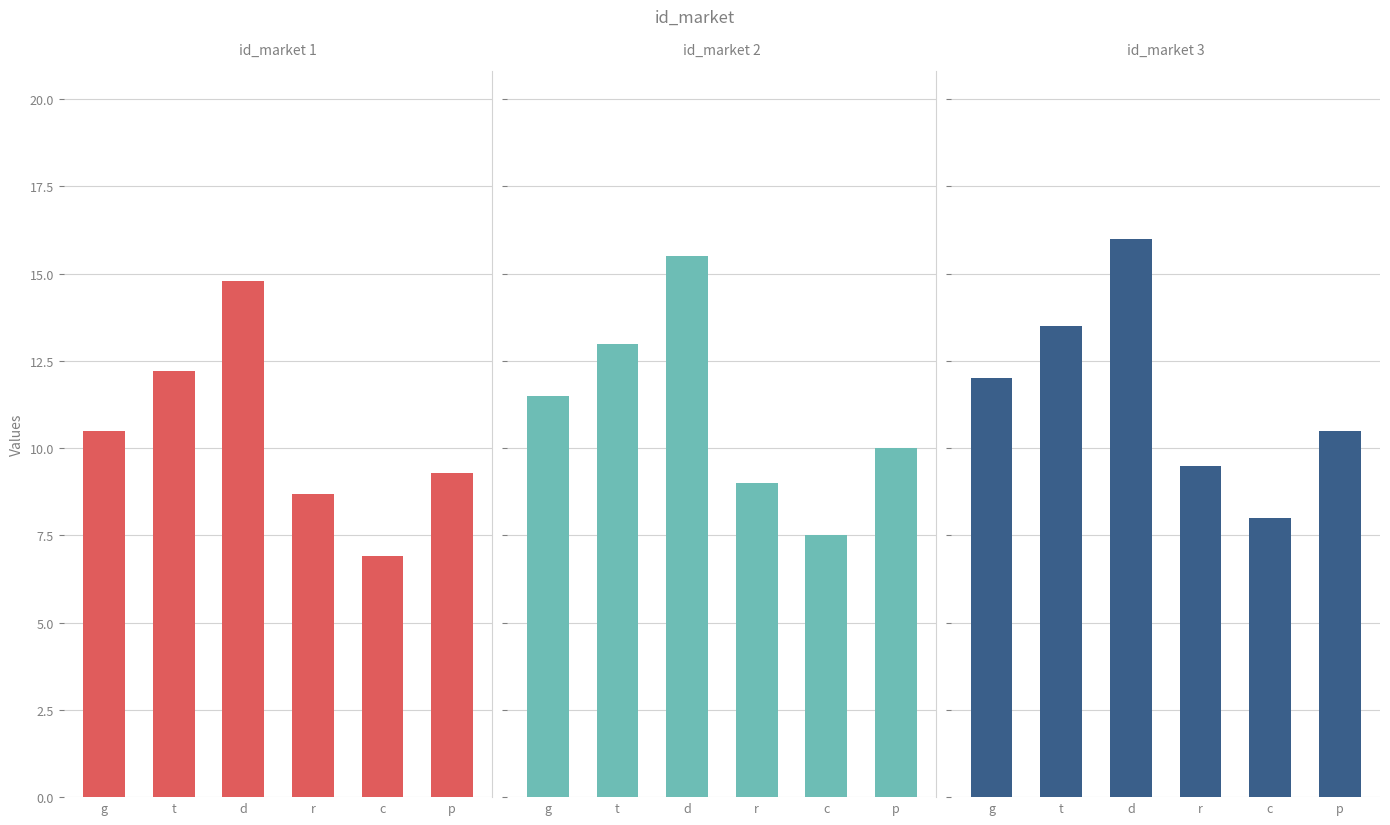

Count the number of data series in this chart.

3